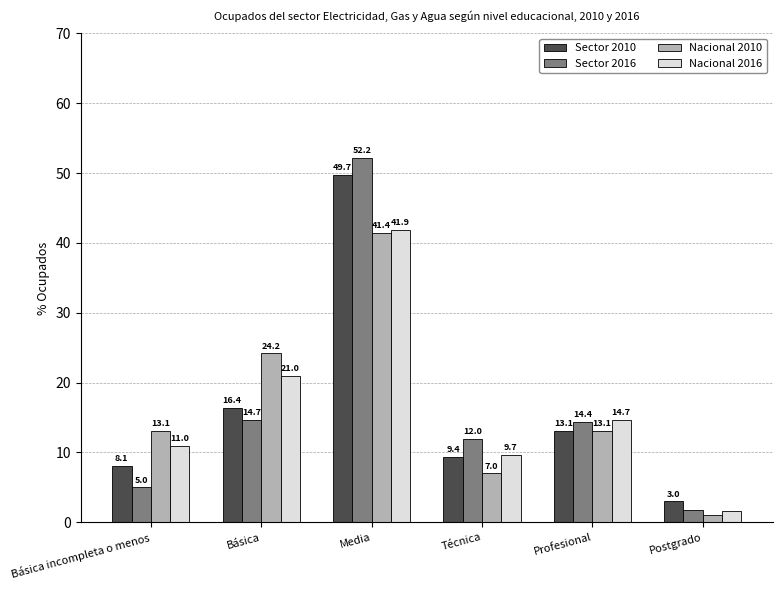

Reading left to right, extract all data points from this chart.

Sector 2010: Básica incompleta o menos=8.1	Básica=16.4	Media=49.7	Técnica=9.4	Profesional=13.1	Postgrado=3.0
Sector 2016: Básica incompleta o menos=5.0	Básica=14.7	Media=52.2	Técnica=12.0	Profesional=14.4	Postgrado=1.8
Nacional 2010: Básica incompleta o menos=13.1	Básica=24.2	Media=41.4	Técnica=7.0	Profesional=13.1	Postgrado=1.0
Nacional 2016: Básica incompleta o menos=11.0	Básica=21.0	Media=41.9	Técnica=9.7	Profesional=14.7	Postgrado=1.6